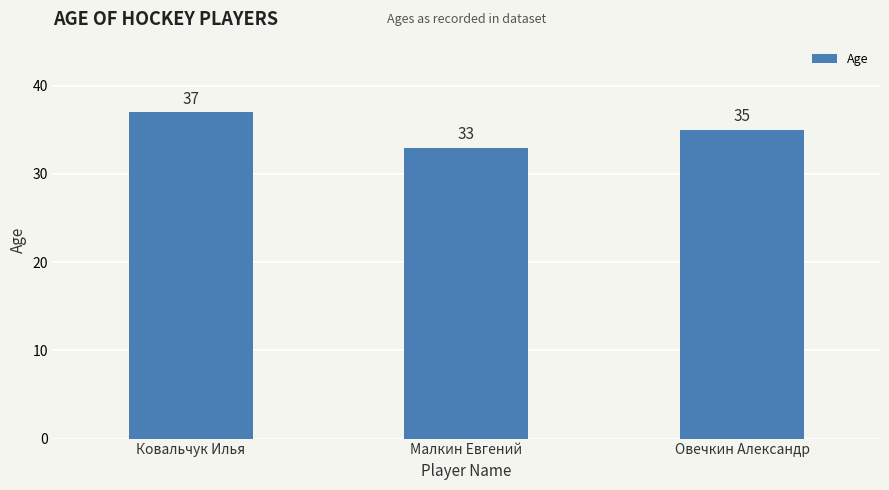

True or false: the data shows 50 at Овечкин Александр.

False